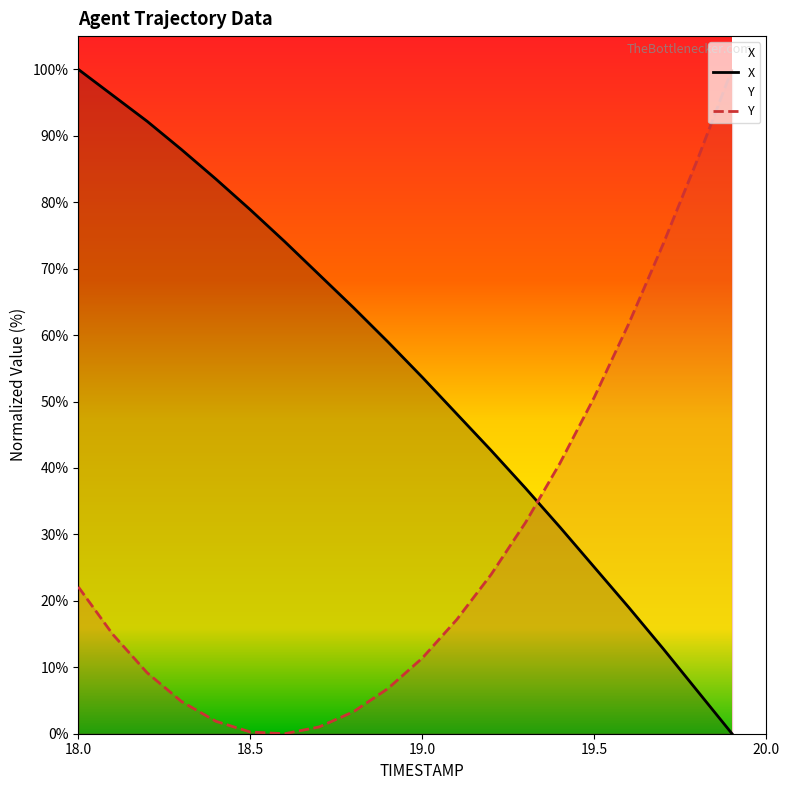

How many values in Y are above zero?

19